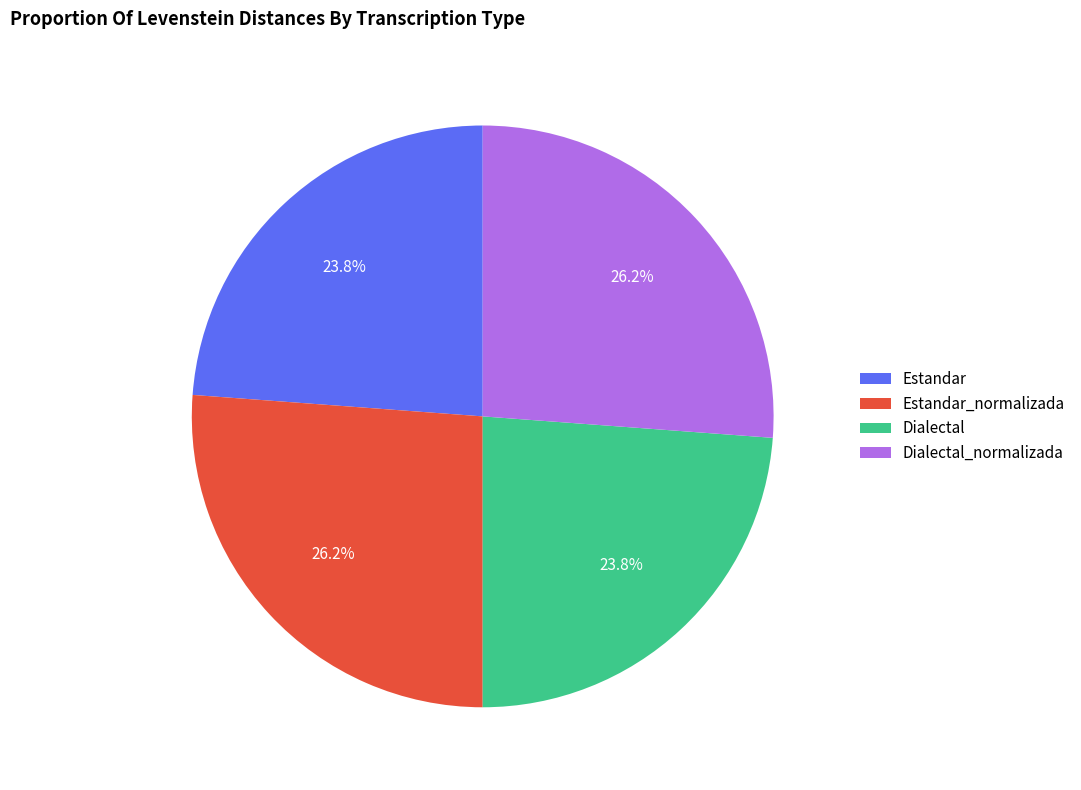

How many slices are in this pie chart?

4